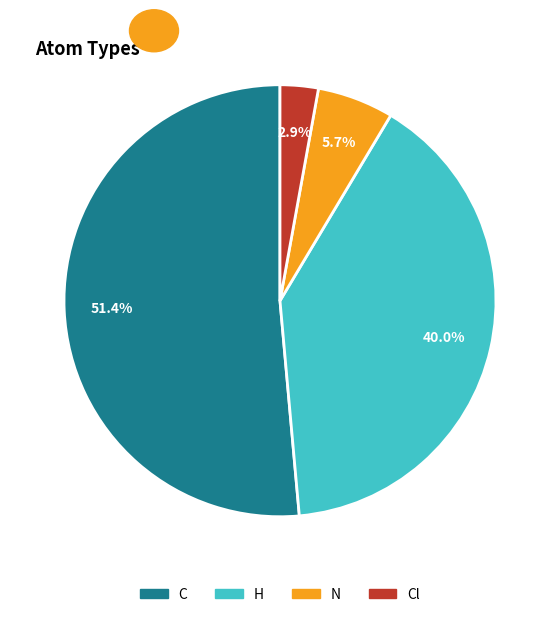

Does any single category account for the majority?

Yes